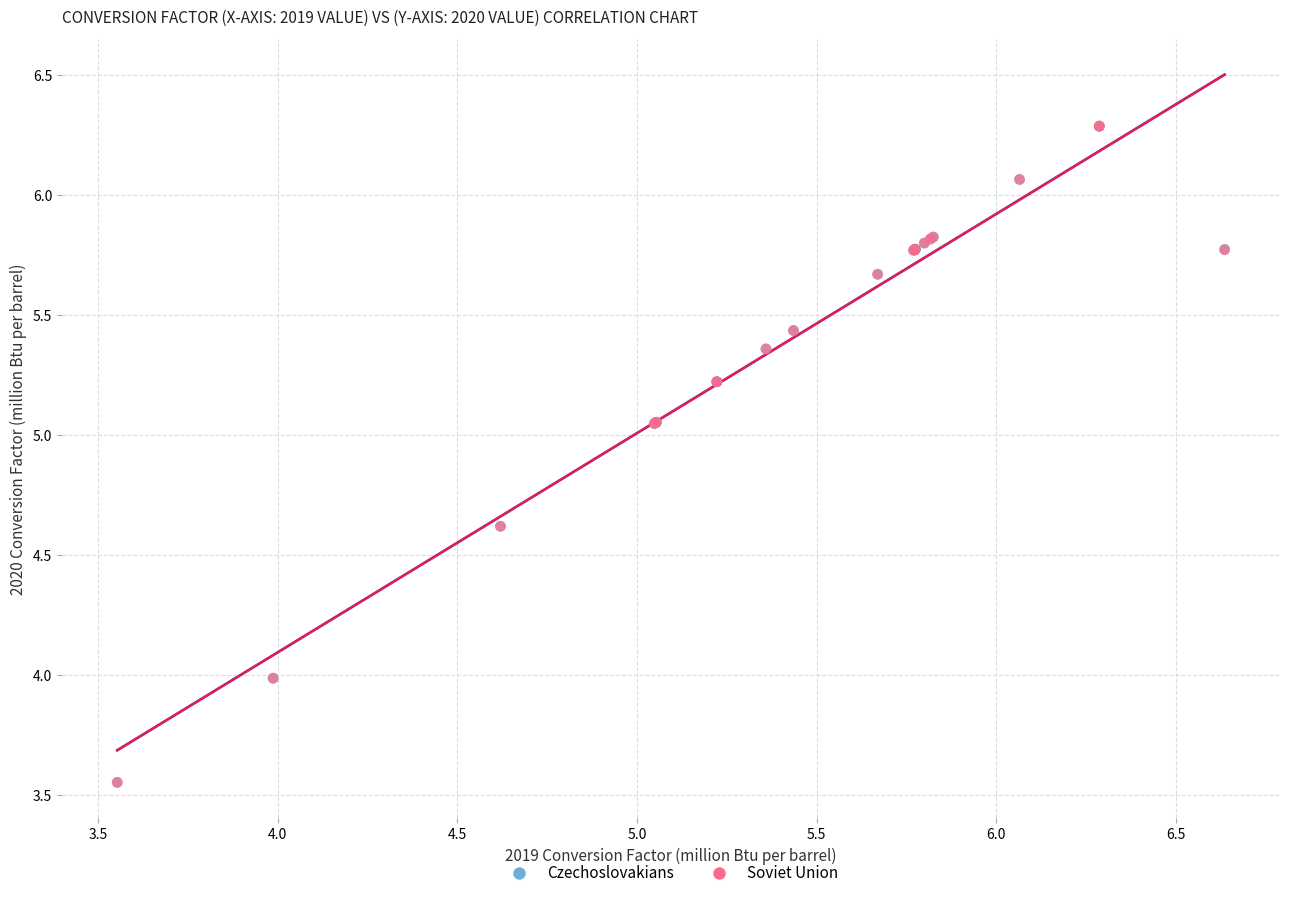

What are all the series names shown in the legend?

Czechoslovakians, Soviet Union